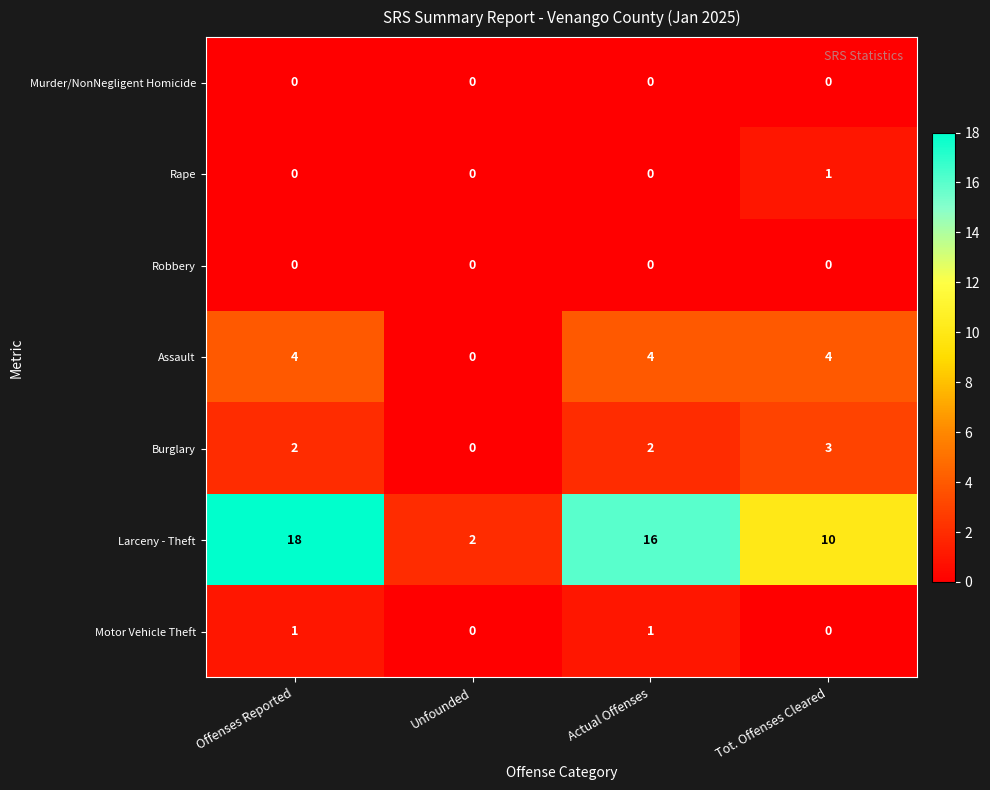

What is the spread (max minus min) of values at Offenses Reported?

18